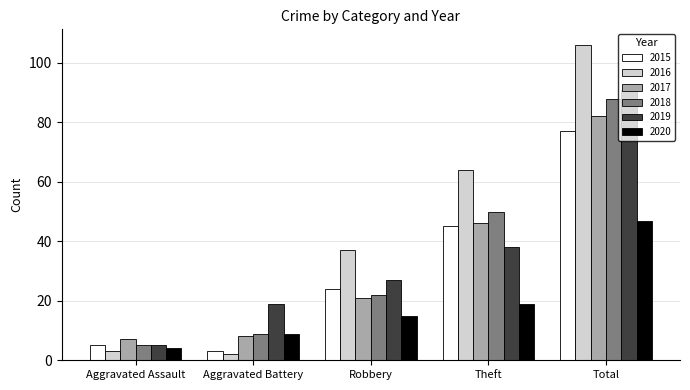

The value of 2018 at Theft is 50. True or false?

True